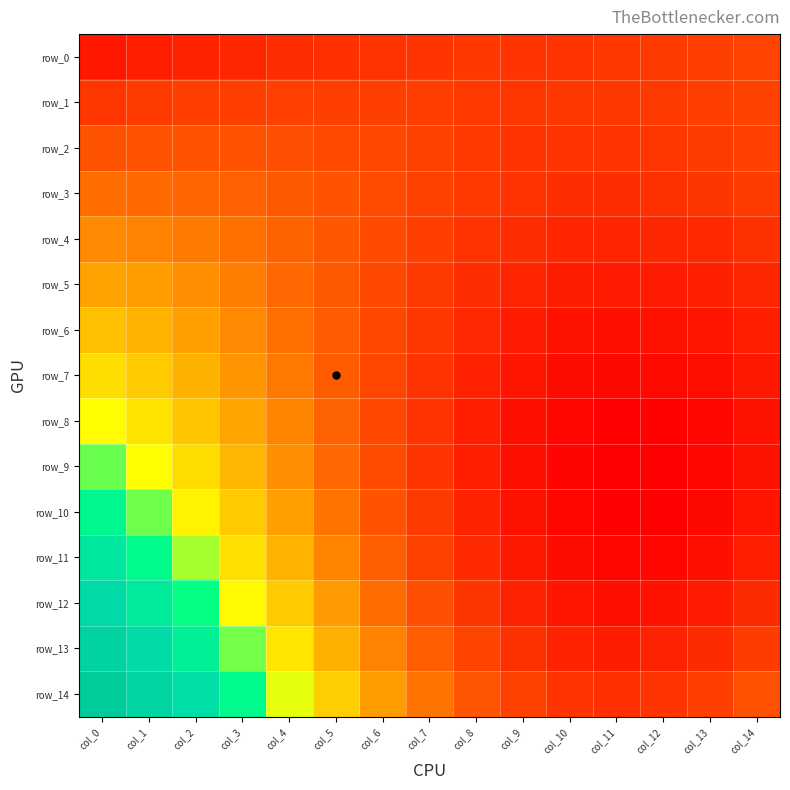

Is it true that row_11 equals 0.4 at col_7?

False